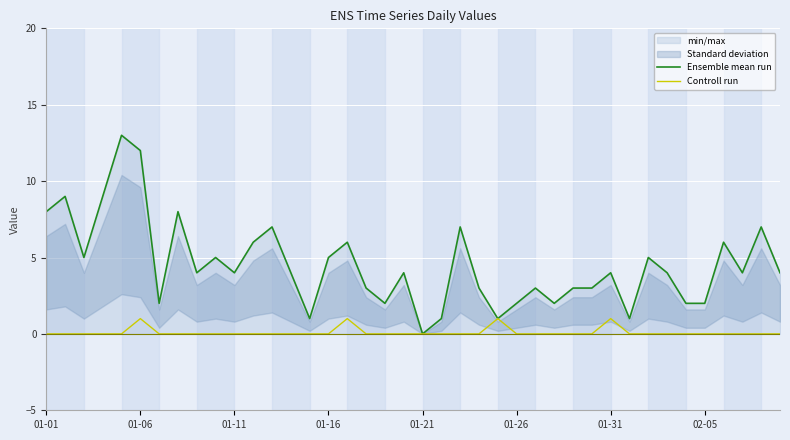

What is the total value across all series at 34?

2